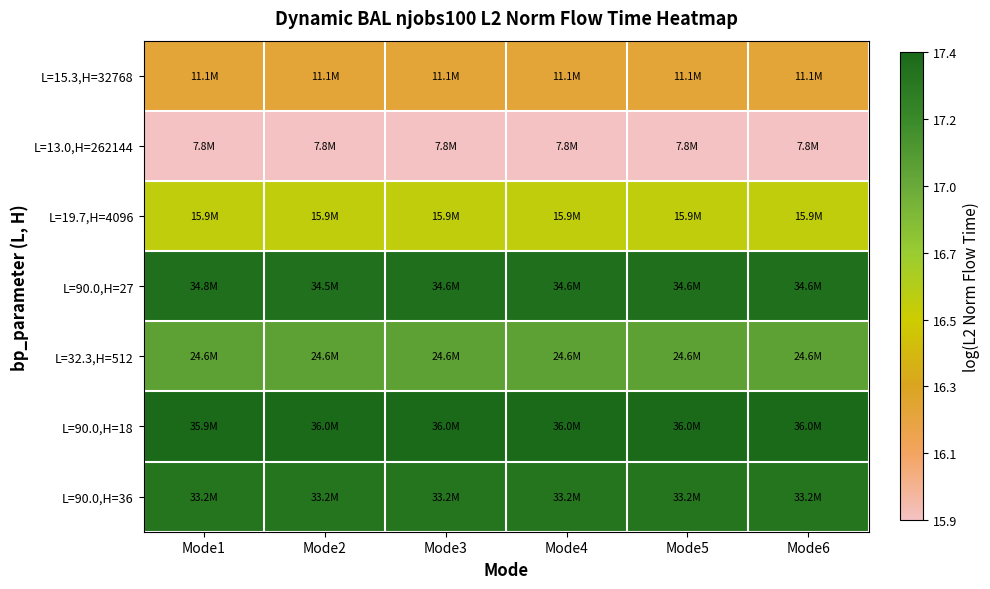

Reading left to right, extract all data points from this chart.

L=15.3,H=32768: Mode1=16.2	Mode2=16.2	Mode3=16.2	Mode4=16.2	Mode5=16.2	Mode6=16.2
L=13.0,H=262144: Mode1=15.9	Mode2=15.9	Mode3=15.9	Mode4=15.9	Mode5=15.9	Mode6=15.9
L=19.7,H=4096: Mode1=16.6	Mode2=16.6	Mode3=16.6	Mode4=16.6	Mode5=16.6	Mode6=16.6
L=90.0,H=27: Mode1=17.4	Mode2=17.4	Mode3=17.4	Mode4=17.4	Mode5=17.4	Mode6=17.4
L=32.3,H=512: Mode1=17.0	Mode2=17.0	Mode3=17.0	Mode4=17.0	Mode5=17.0	Mode6=17.0
L=90.0,H=18: Mode1=17.4	Mode2=17.4	Mode3=17.4	Mode4=17.4	Mode5=17.4	Mode6=17.4
L=90.0,H=36: Mode1=17.3	Mode2=17.3	Mode3=17.3	Mode4=17.3	Mode5=17.3	Mode6=17.3